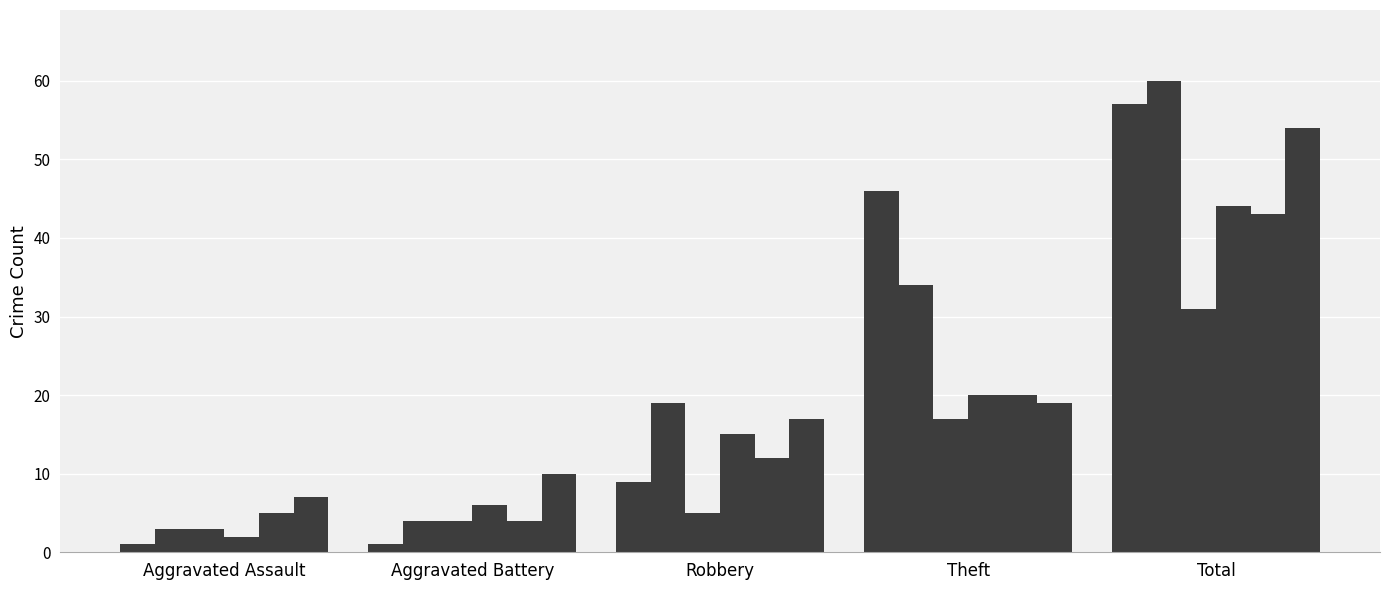

How many categories are shown in the chart?

5